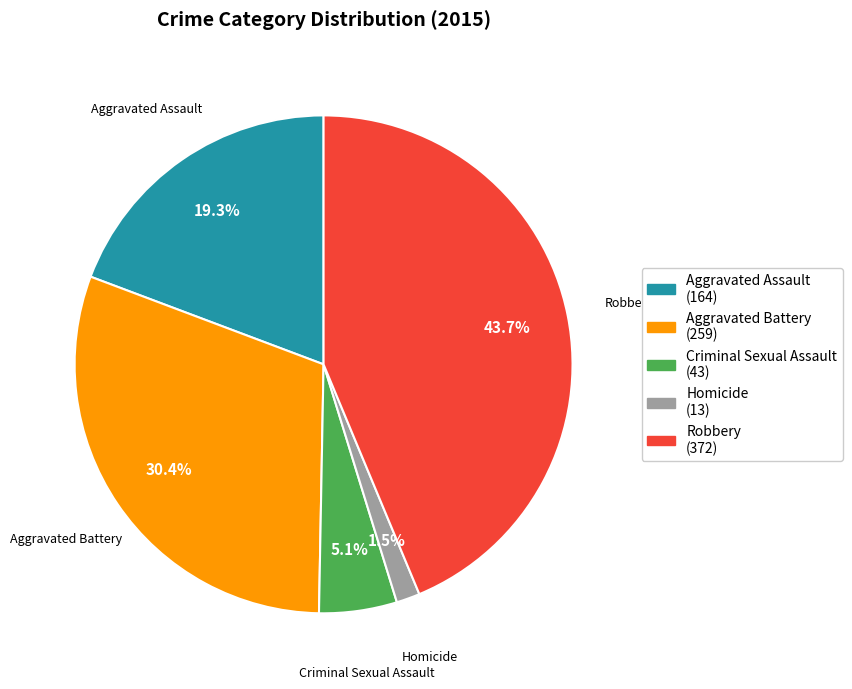

Count the number of slices in the pie.

5